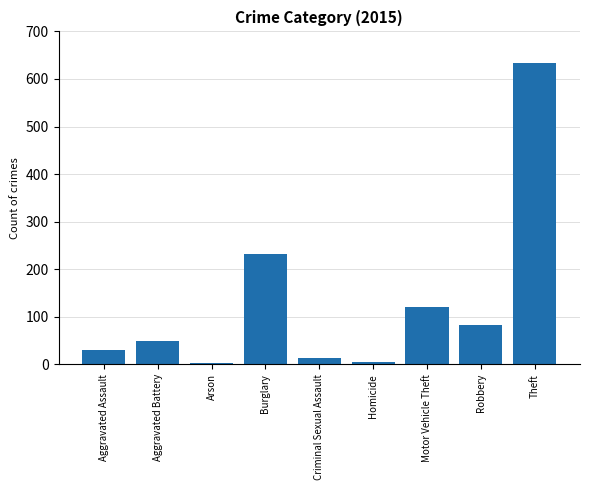

The value at Aggravated Battery is 49. True or false?

True